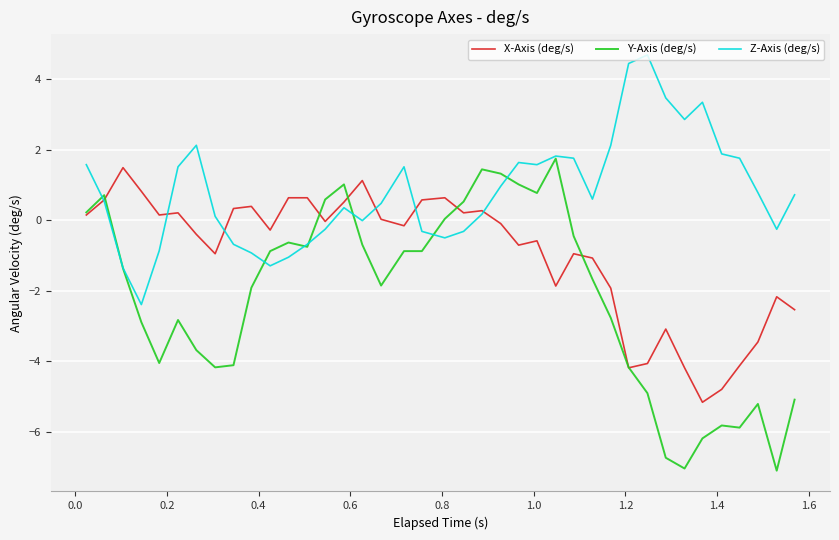

Which series has the largest range (max minus min)?

Y-Axis (deg/s)